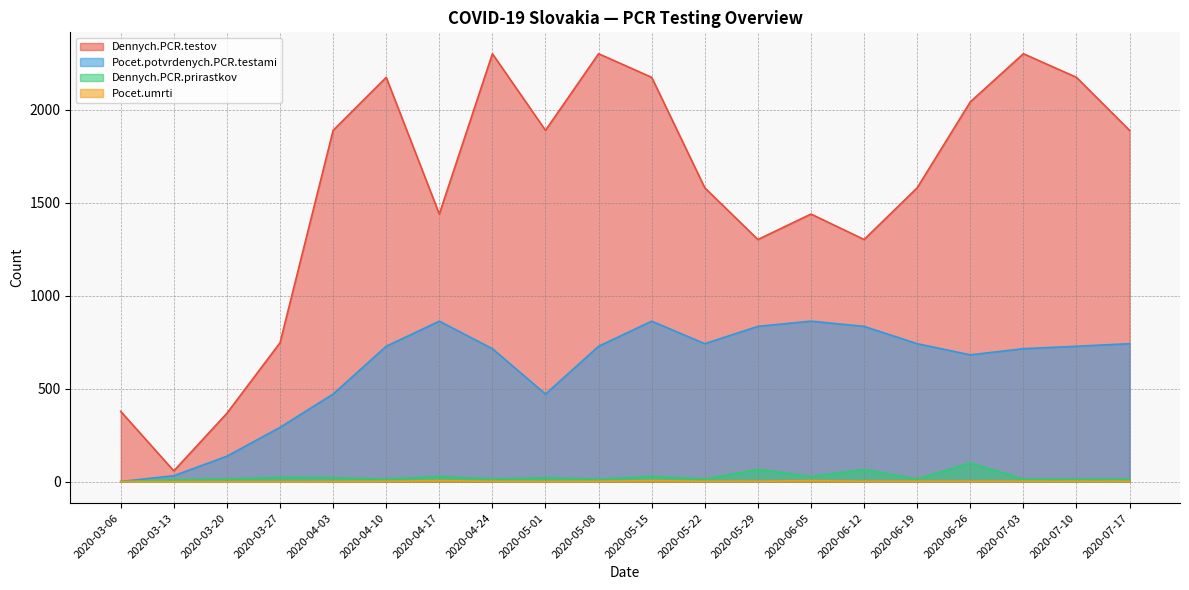

How many interior local peaks does the Pocet.umrti series have?

3